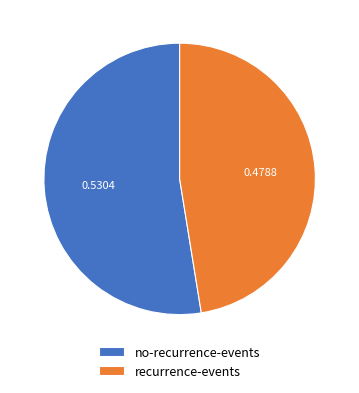

Which category has the smallest portion of the pie?

recurrence-events